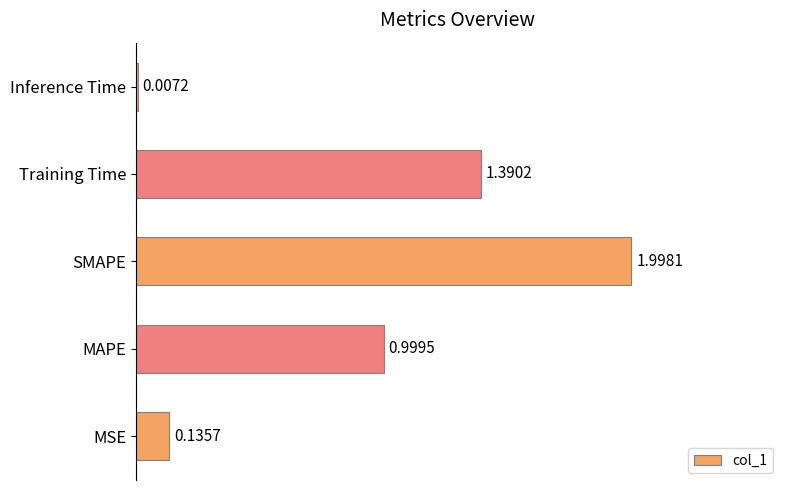

Which category has the highest value across all series?

SMAPE